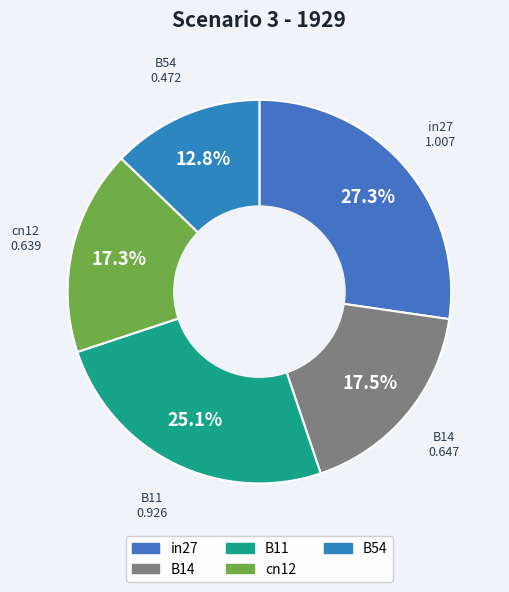

Do B11 and B54 together represent more than half of the pie?

No